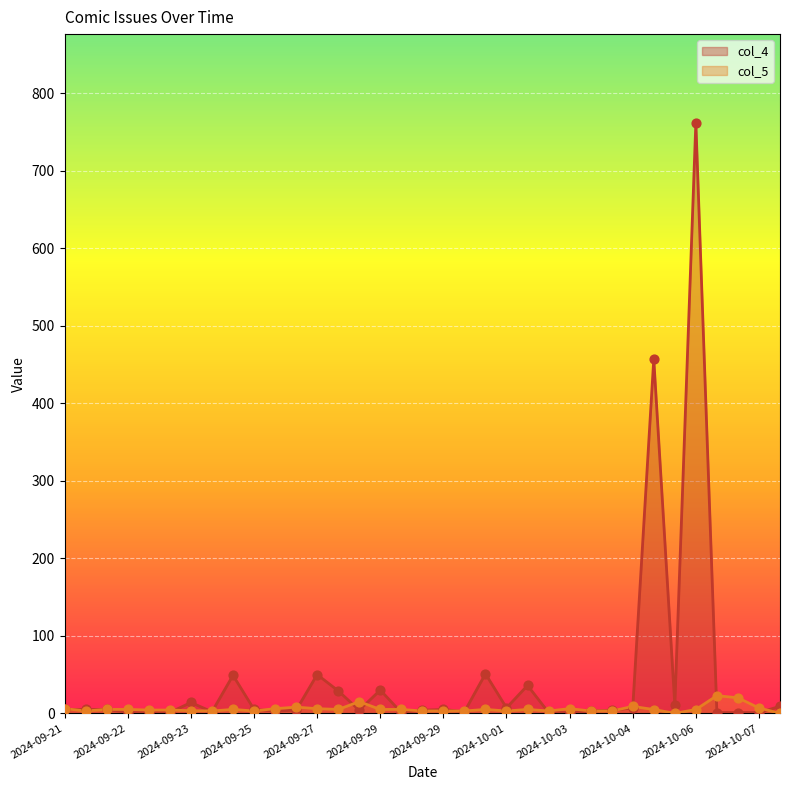

At how many categories does at least one series exceed 173?

2